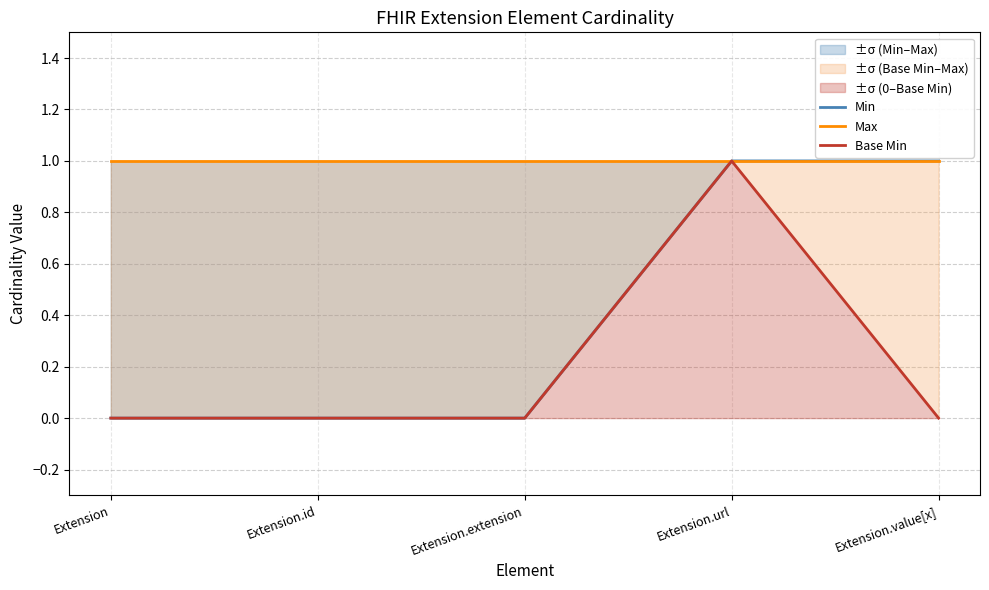

How many categories are shown in the chart?

5